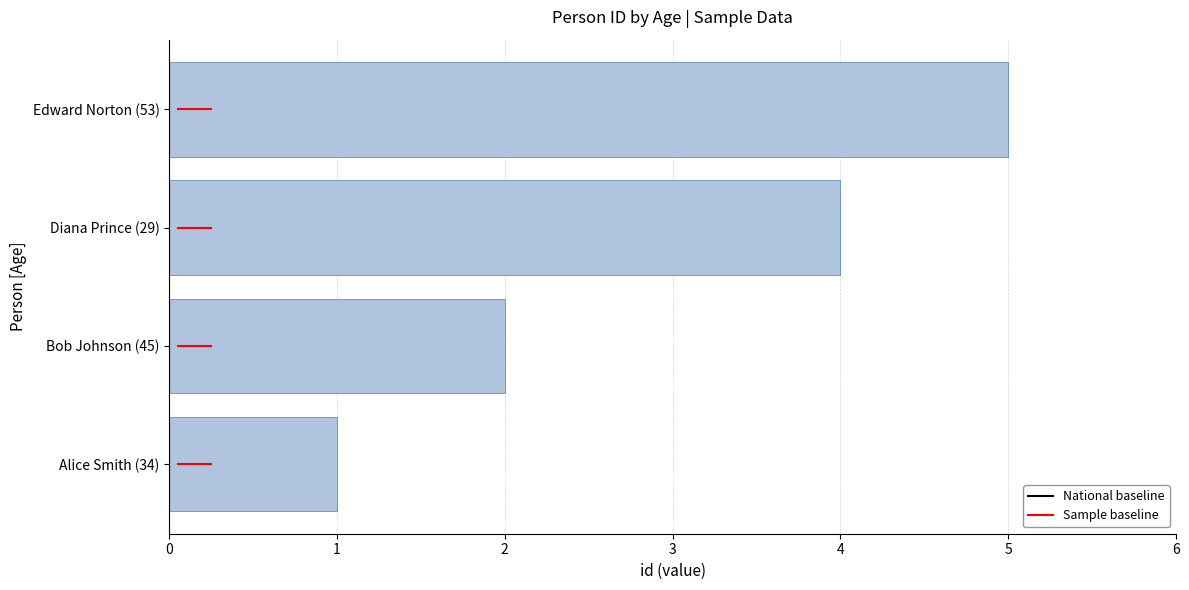

List the labels in order of value, smallest first.

Alice Smith (34), Bob Johnson (45), Diana Prince (29), Edward Norton (53)